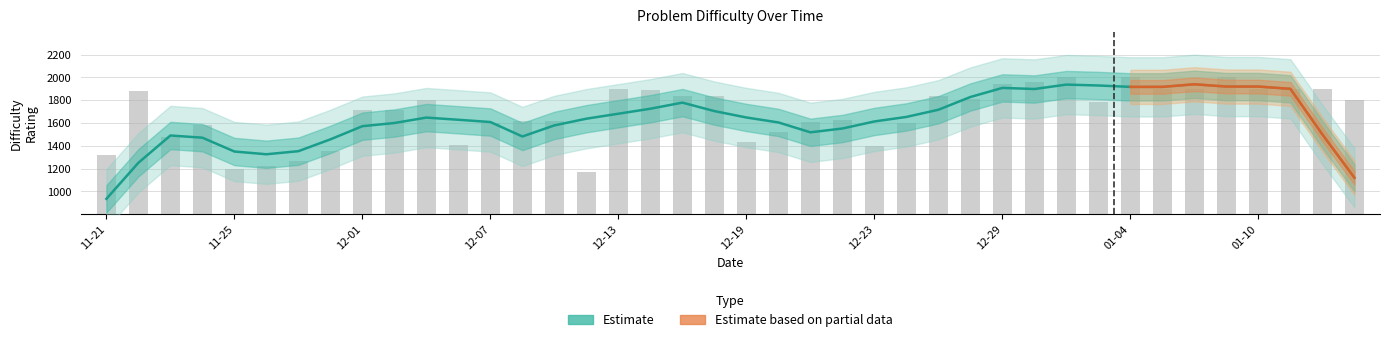

What is the value of the 32nd bar from the left?

1786